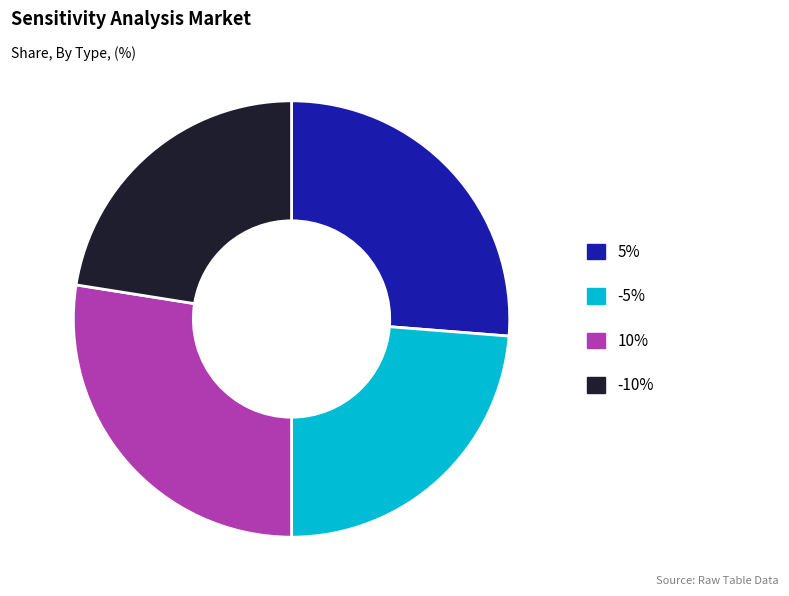

Does any single category account for the majority?

No